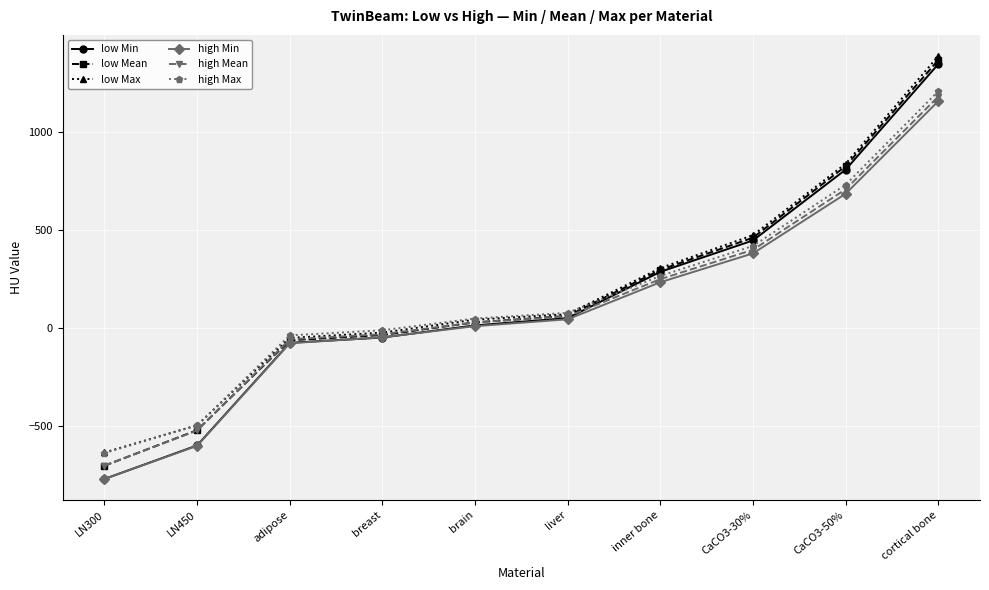

At which category does the chart reach its peak across all series?

cortical bone